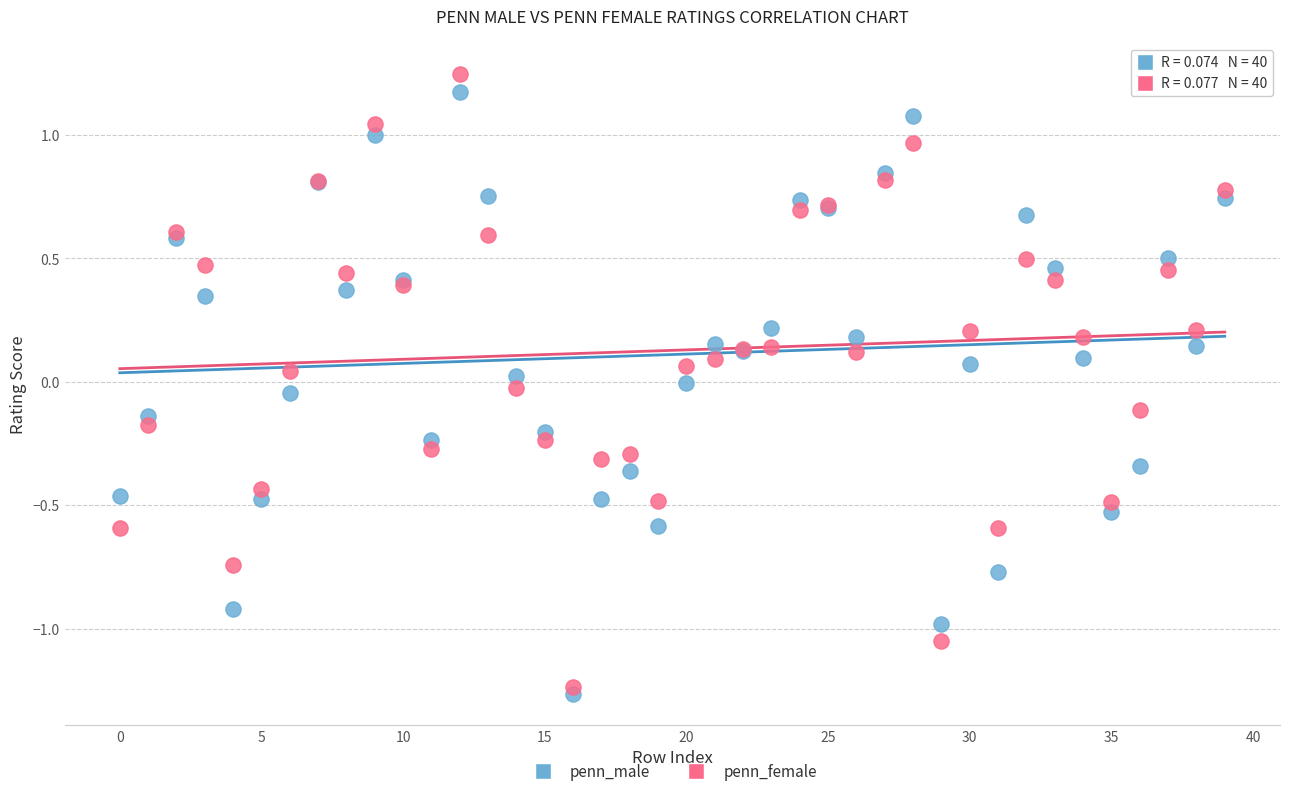

Which series reaches the minimum Y coordinate?

penn_male